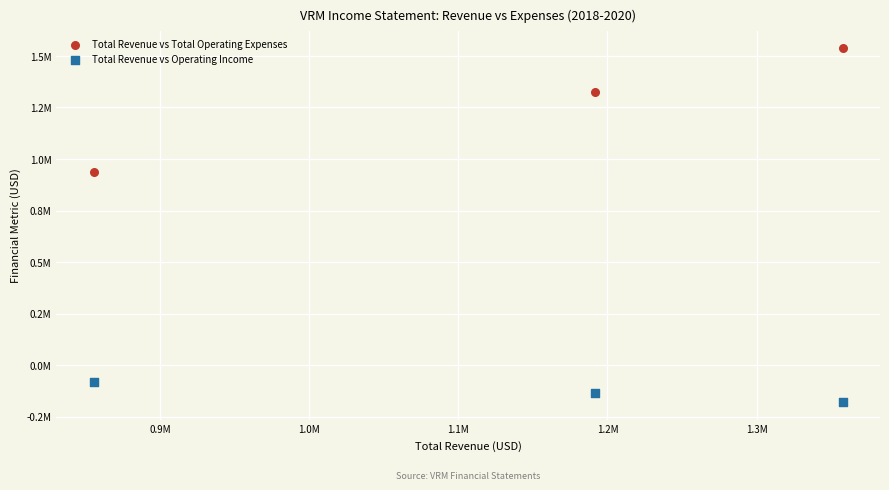

Which series contains the lowest Y value?

Total Revenue vs Operating Income